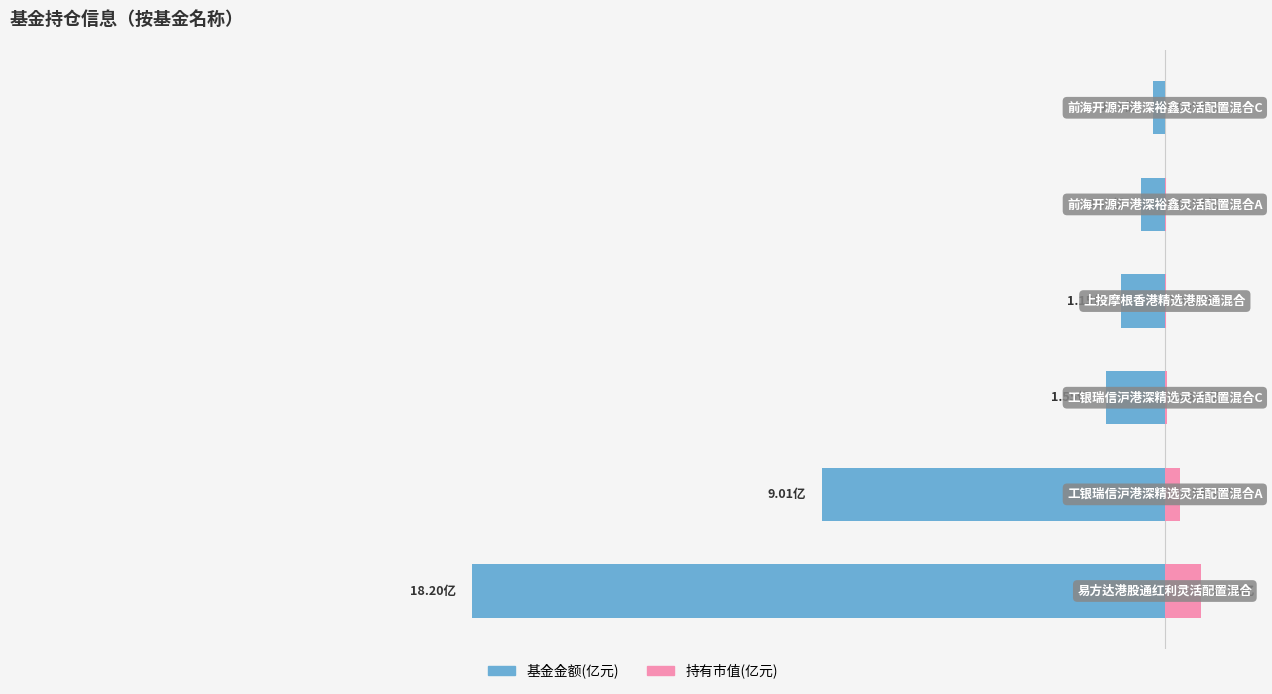

Between 1 and 4, which series saw the biggest shift?

基金金额(亿元)